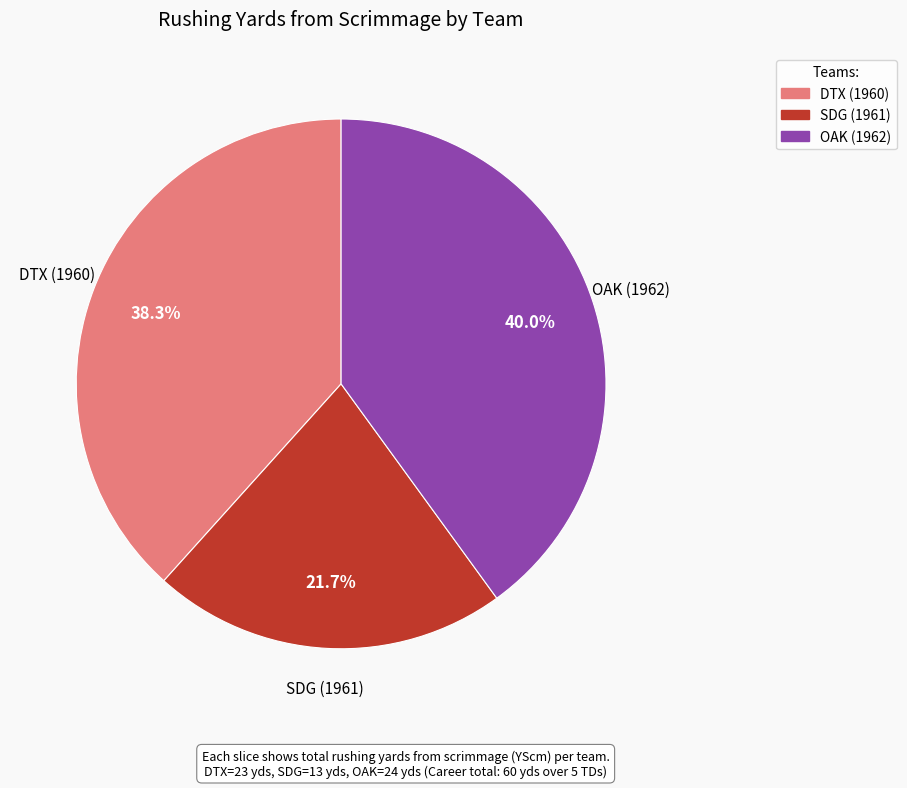

Does any single category account for the majority?

No